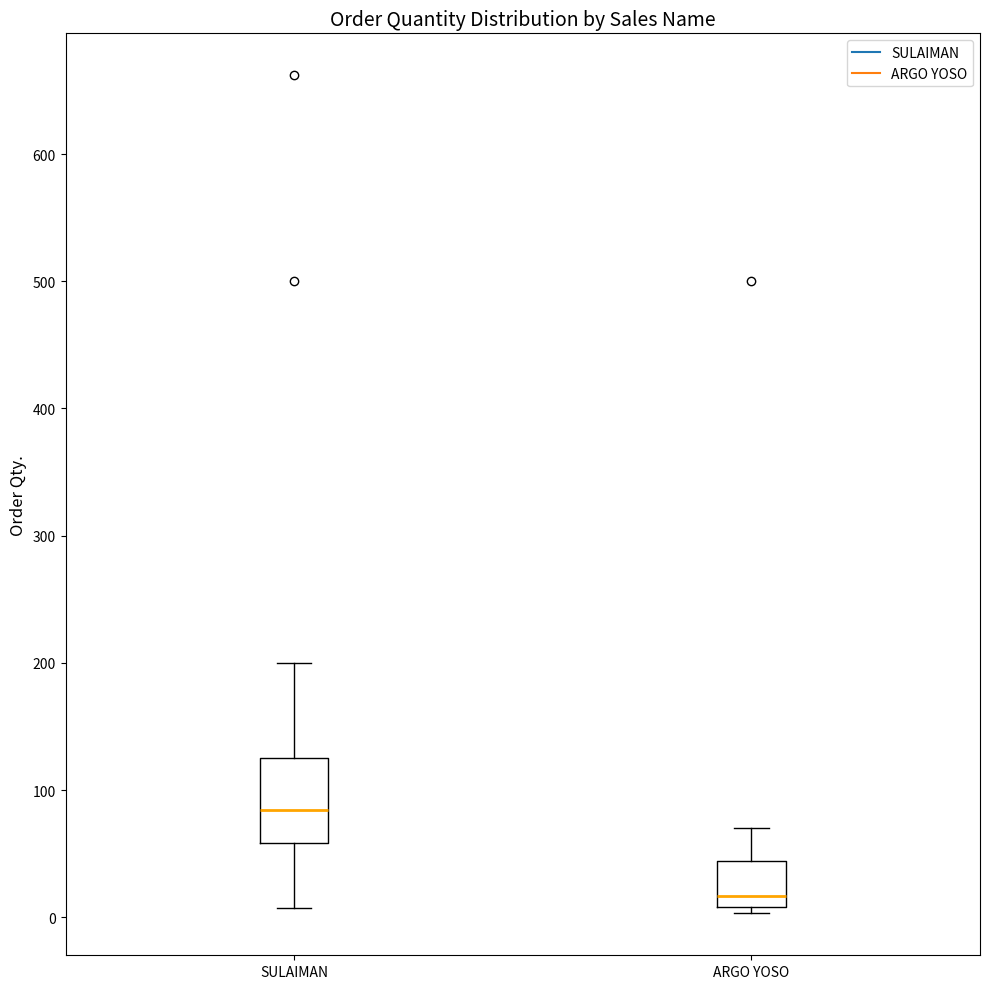

Where is the lower edge of the box for SULAIMAN on the y-axis? The values are not printed on the chart, so give them approximately, as read against the axis.

60